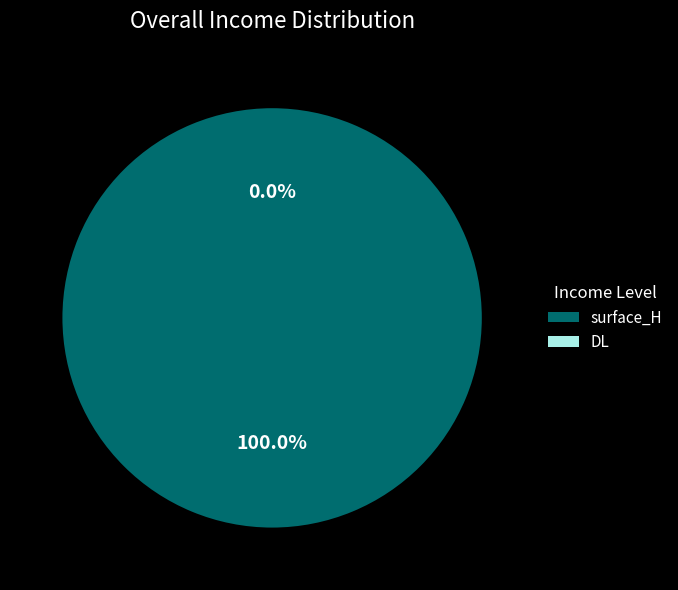

How many segments does this pie chart have?

2